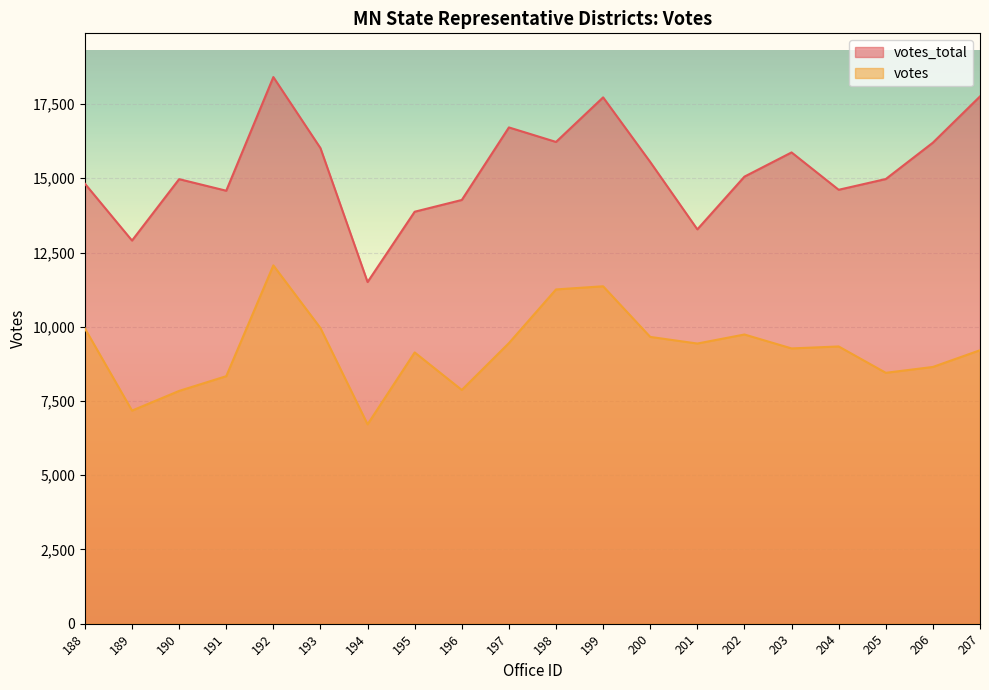

Is it true that votes_total equals 15549 at 200?

True